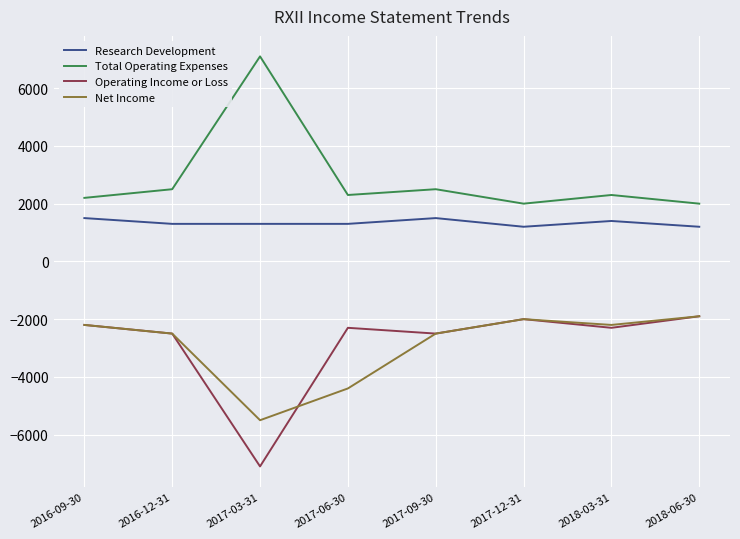

Reading right to left, extract all data points from this chart.

Research Development: 1200	1400	1200	1500	1300	1300	1300	1500
Total Operating Expenses: 2000	2300	2000	2500	2300	7100	2500	2200
Operating Income or Loss: -1900	-2300	-2000	-2500	-2300	-7100	-2500	-2200
Net Income: -1900	-2200	-2000	-2500	-4400	-5500	-2500	-2200